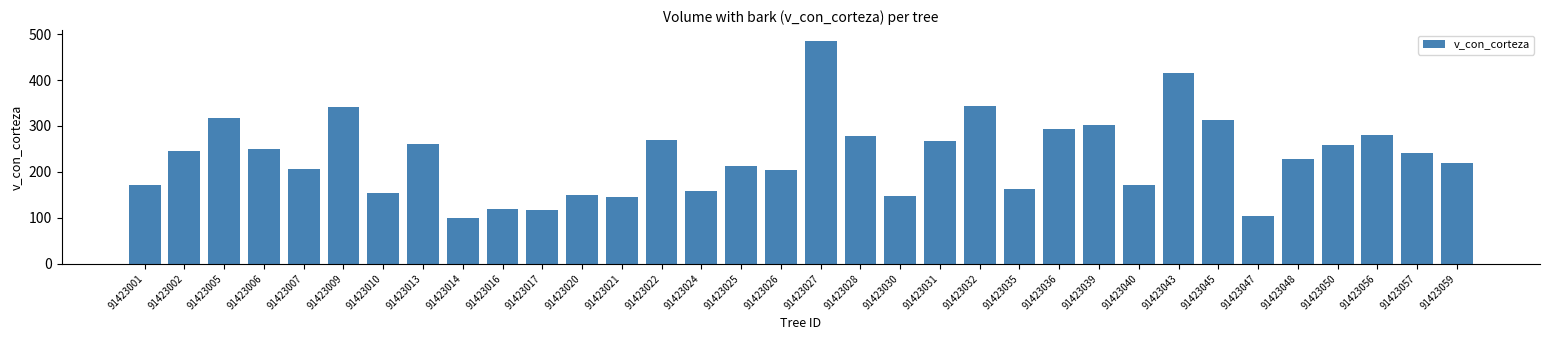

What is the difference between the maximum and second lowest values?

381.6